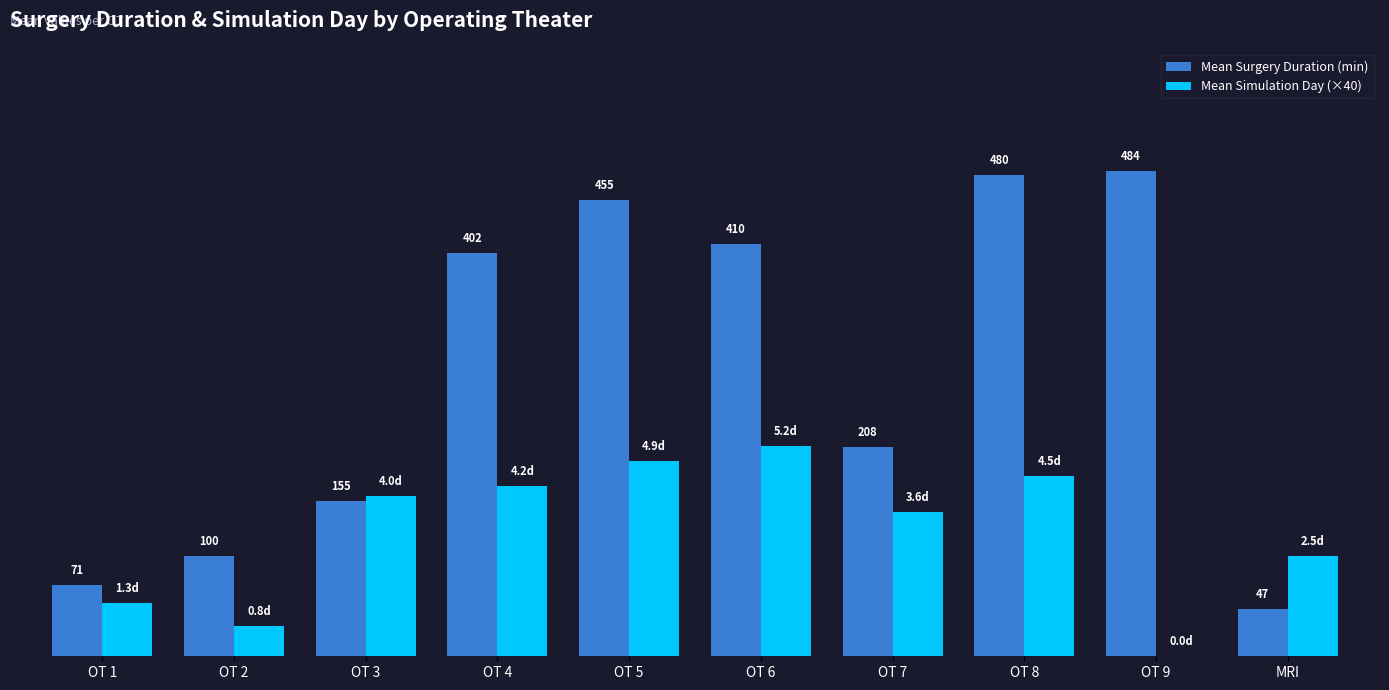

Does the chart contain stacked bars?

No